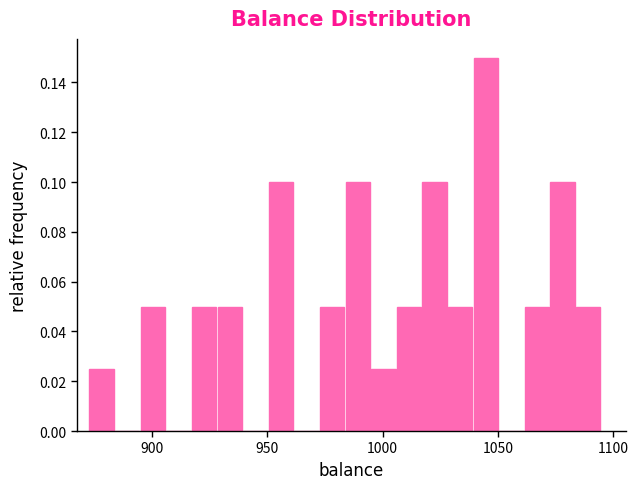

Read against the x-axis, roughly where is the centre of the tallest bar?

1045